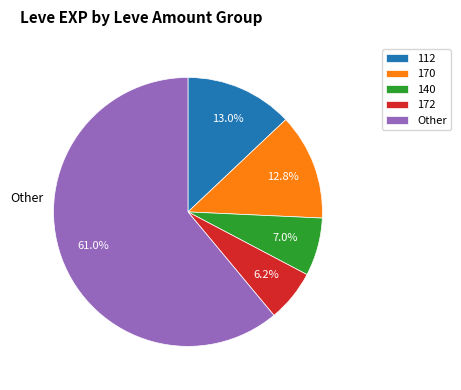

Which has a higher value, 172 or 170?

170